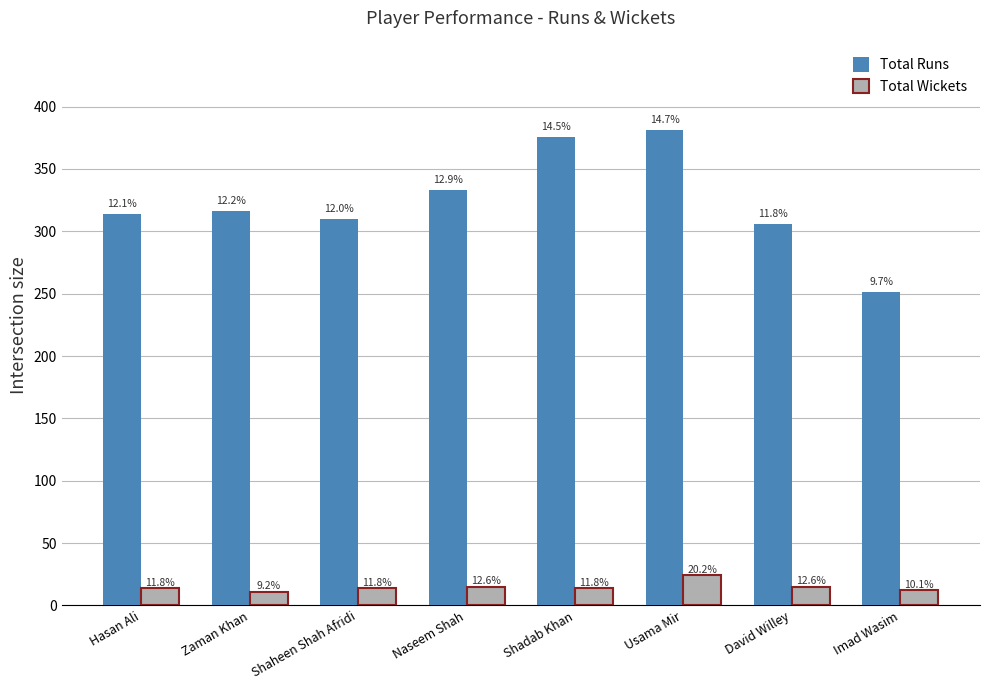

What are all the series names shown in the legend?

Total Runs, Total Wickets